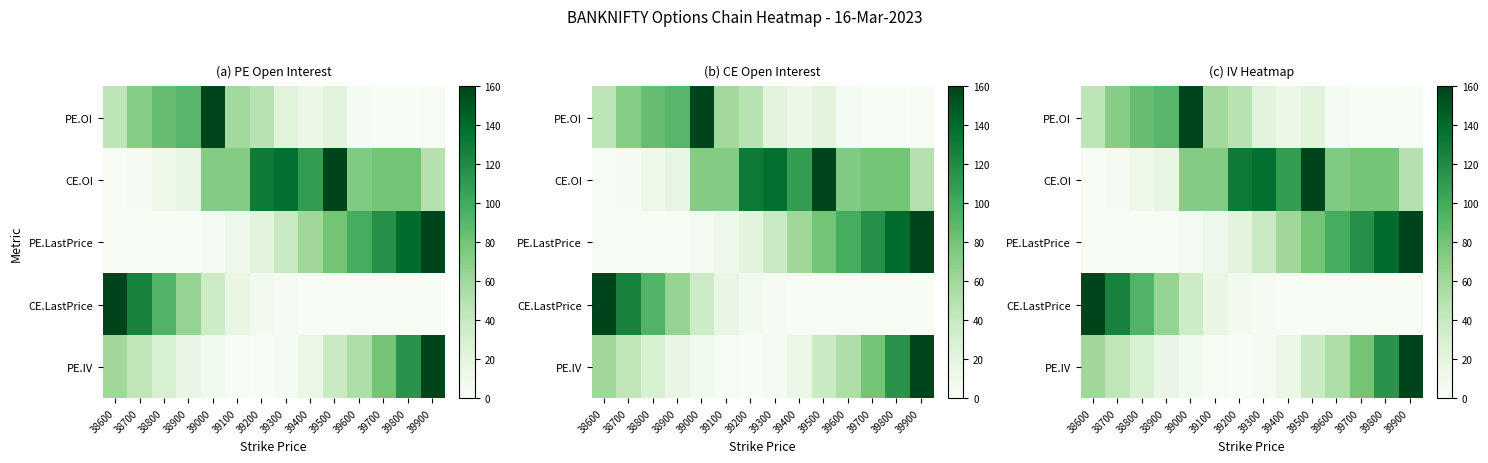

Rank the series at 39700 from highest to lowest value.

PE.LastPrice, PE.IV, CE.OI, PE.OI, CE.LastPrice